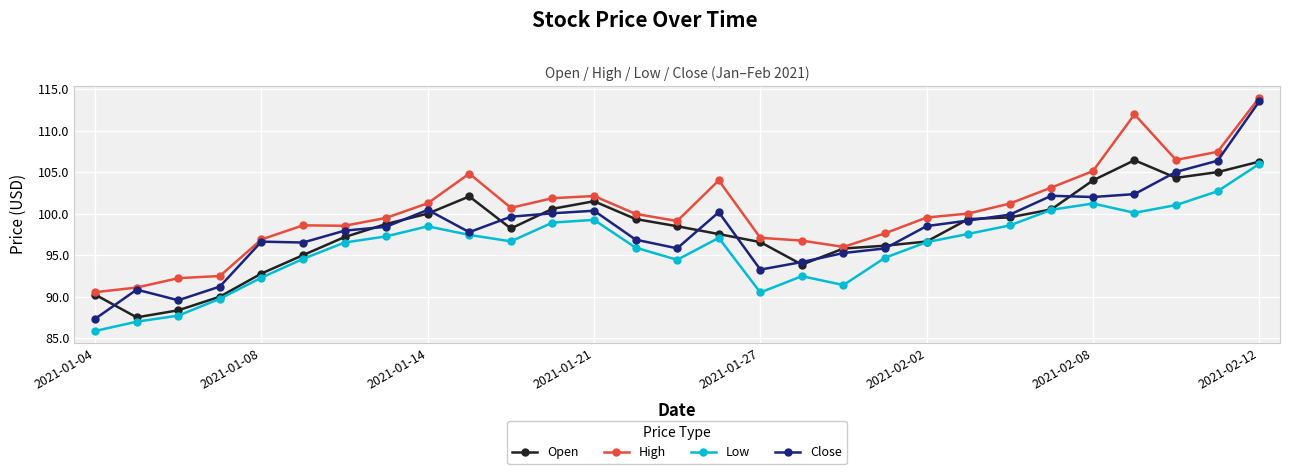

True or false: High and Close cross at least once.

False